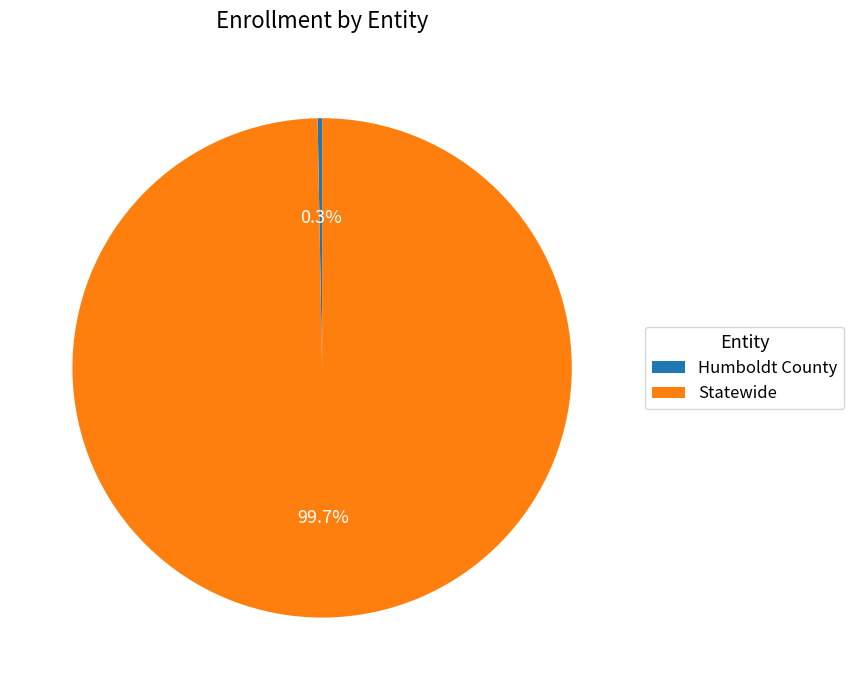

To the nearest percent, what is the average slice percentage?

50%